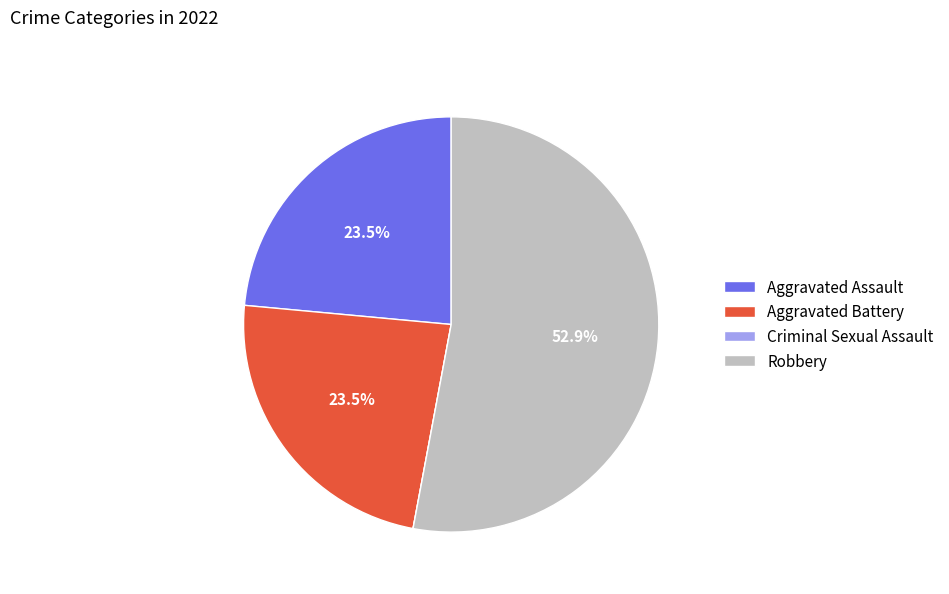

Does Robbery account for over 50% of the chart?

Yes